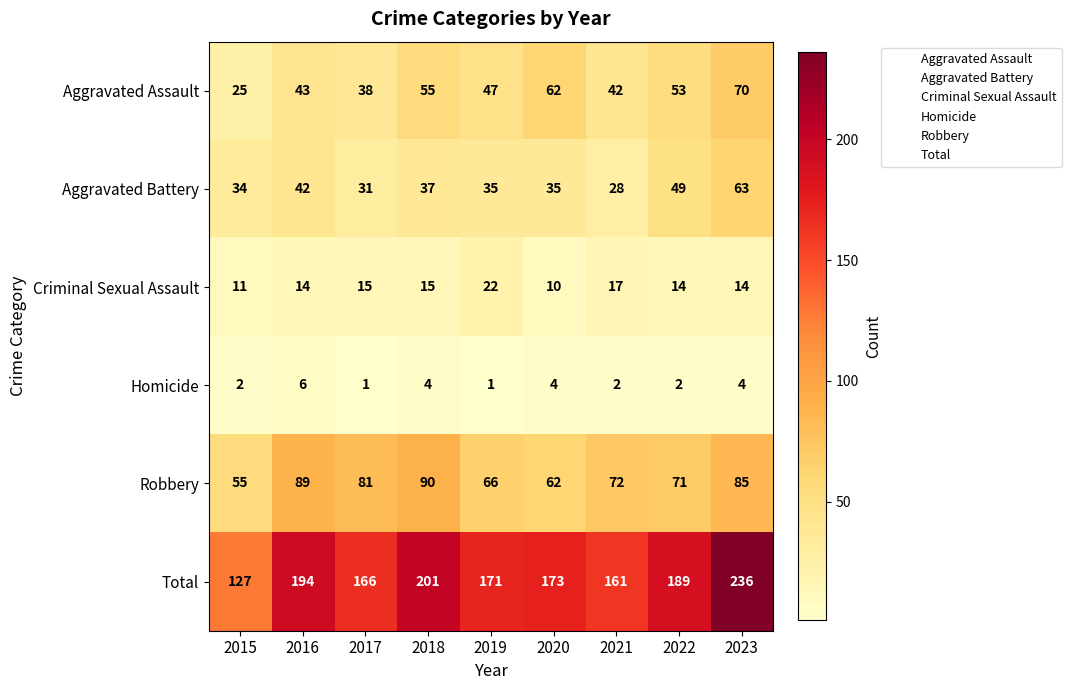

The Criminal Sexual Assault series shows 23 at 2023. True or false?

False